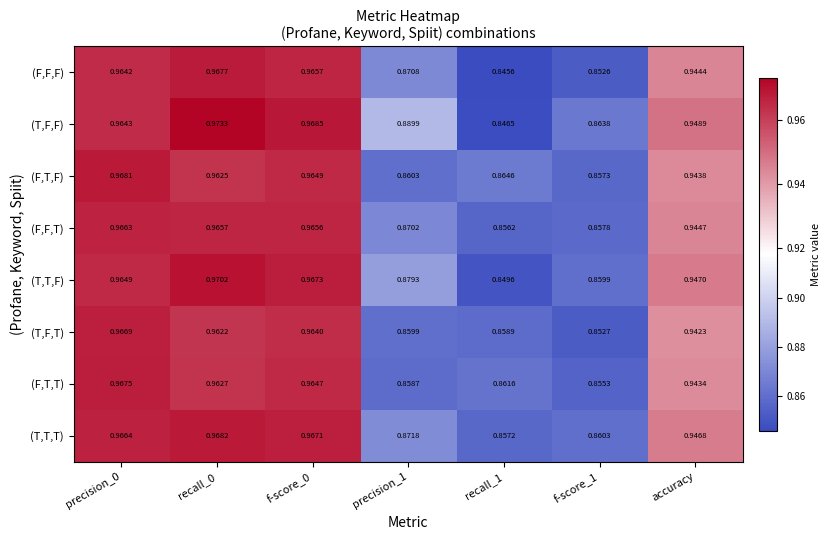

How many series are shown in this chart?

8